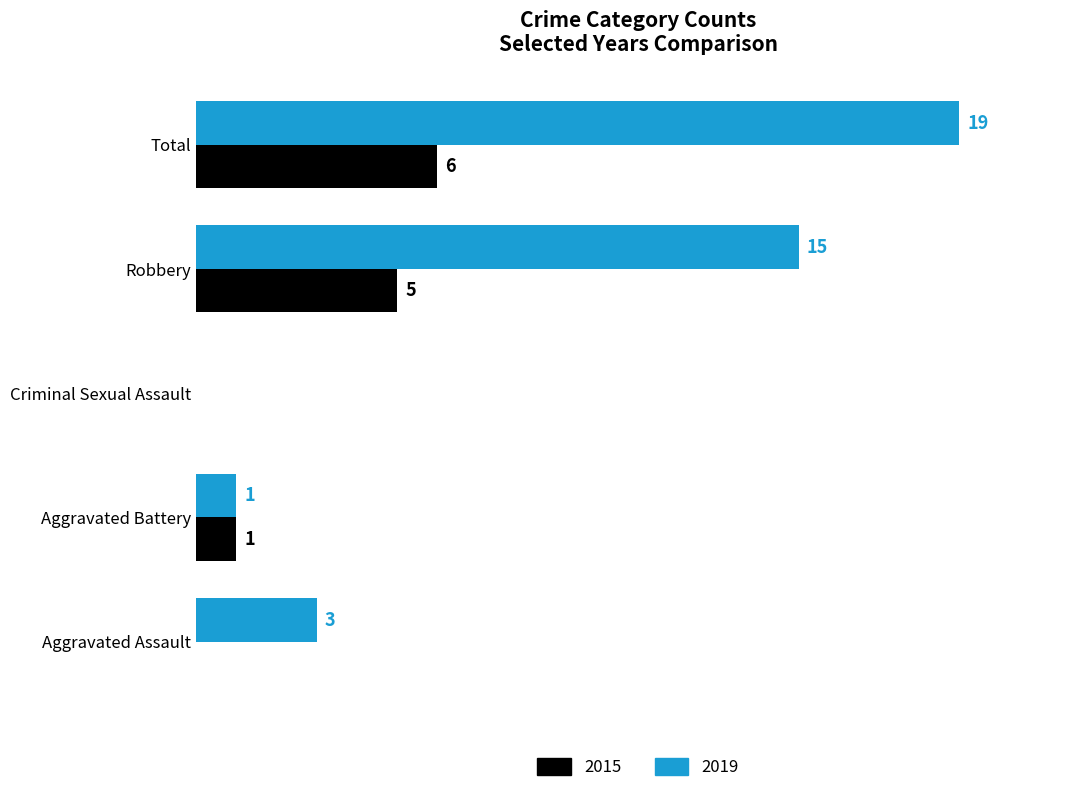

At which label is 2015 closest to 3?

Aggravated Battery